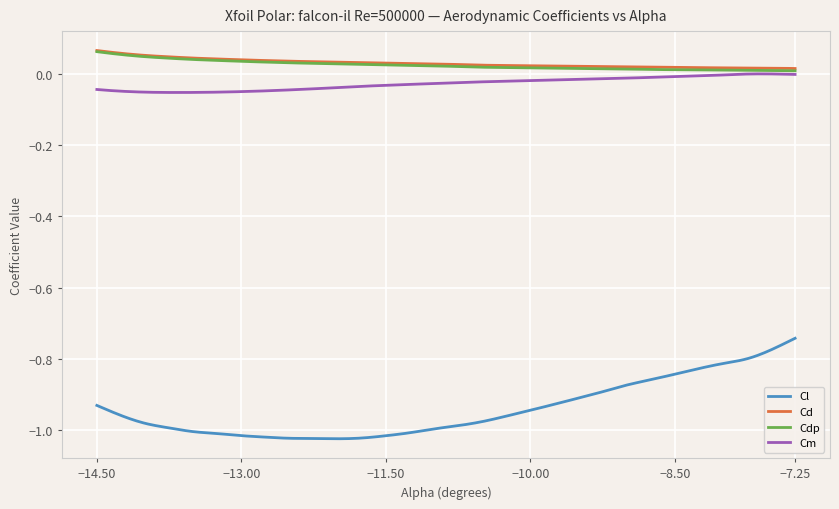

Which series has the largest range (max minus min)?

Cl